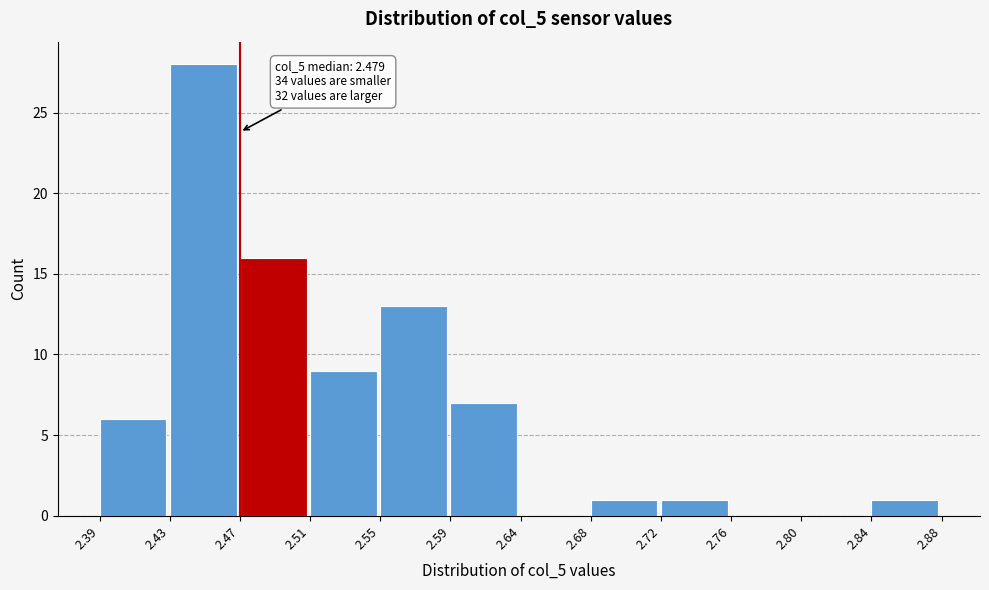

Which range on the x-axis has the tallest bar?

2.43 to 2.47